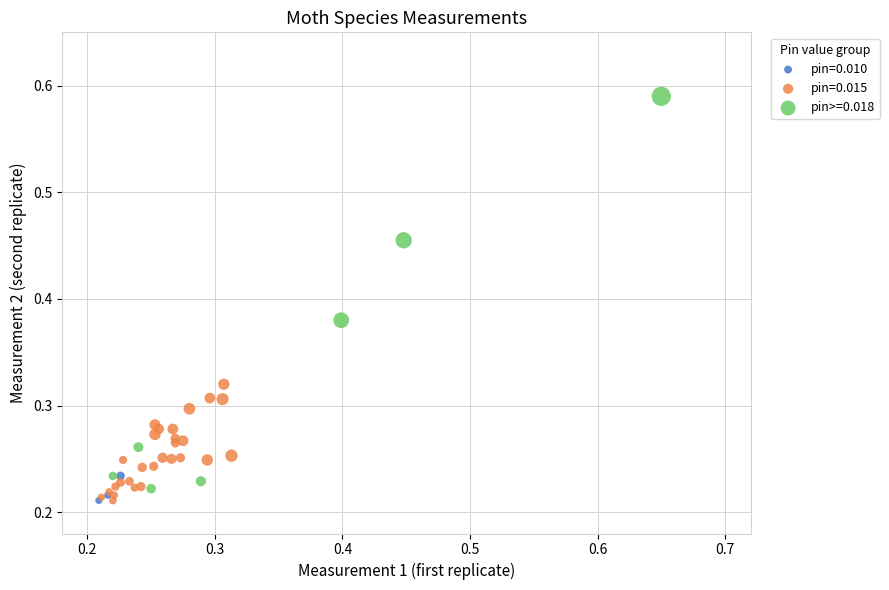

Which series contains the highest Y value?

pin>=0.018